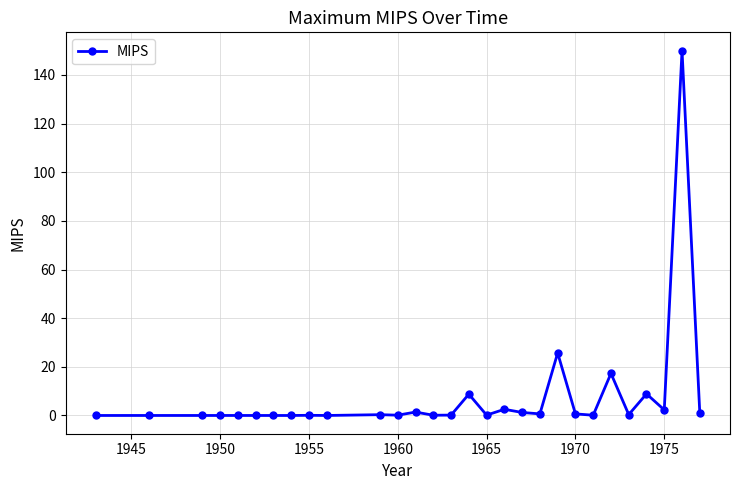

True or false: the data has more than 0 interior local peaks.

True